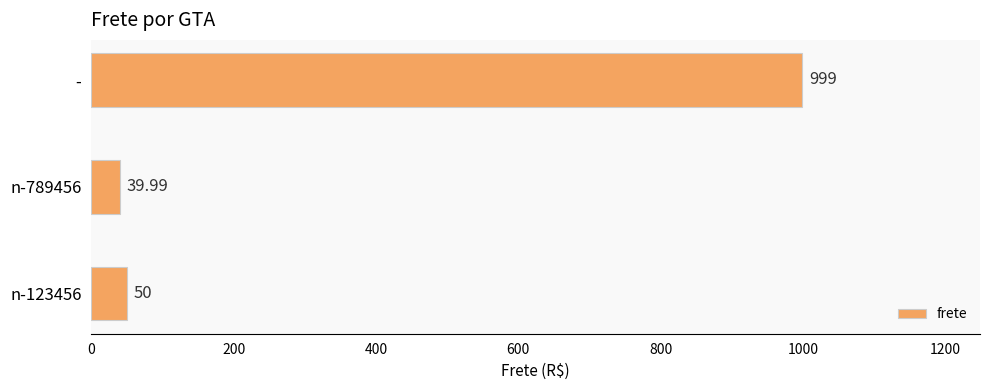

Rank the categories by value from lowest to highest.

n-789456, n-123456, -